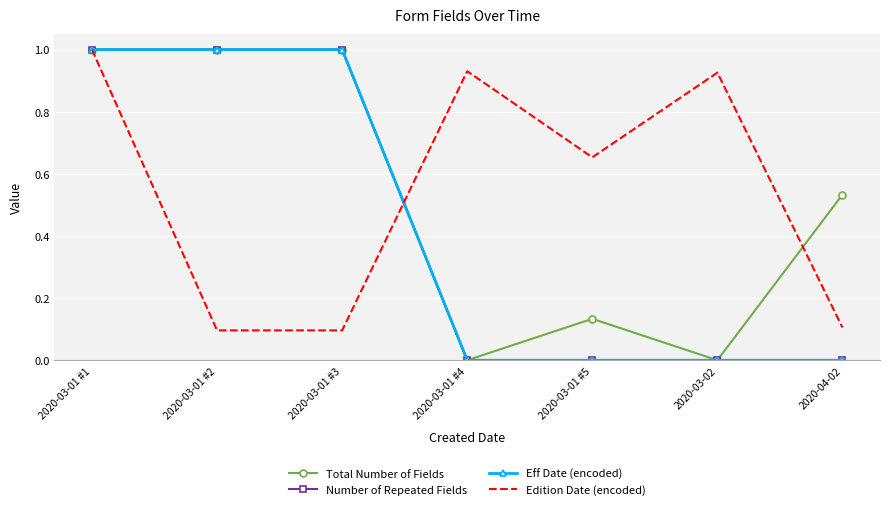

Which series has the largest total across all categories?

Edition Date (encoded)